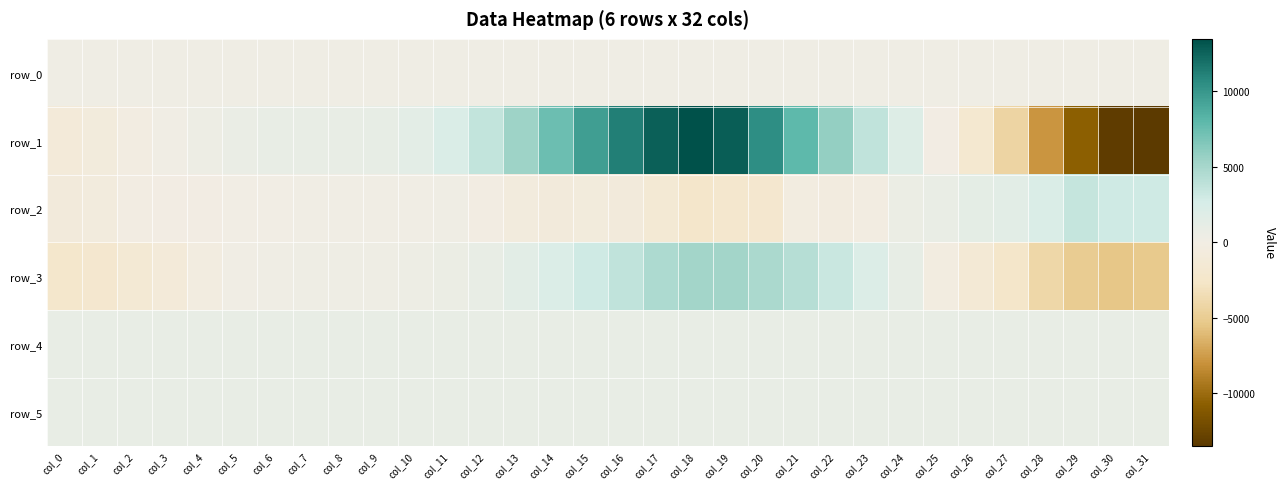

How many values in the row_1 series exceed 1030?

15